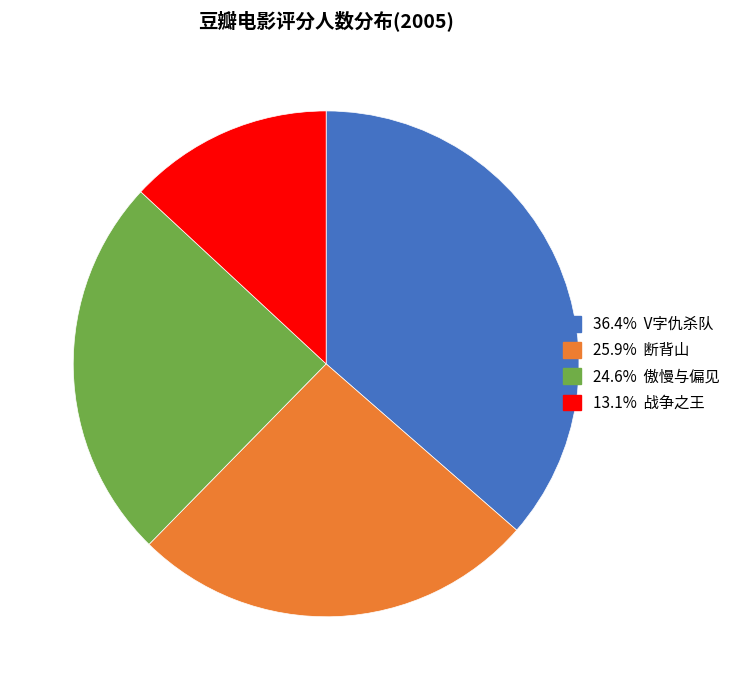

Does any single category account for the majority?

No